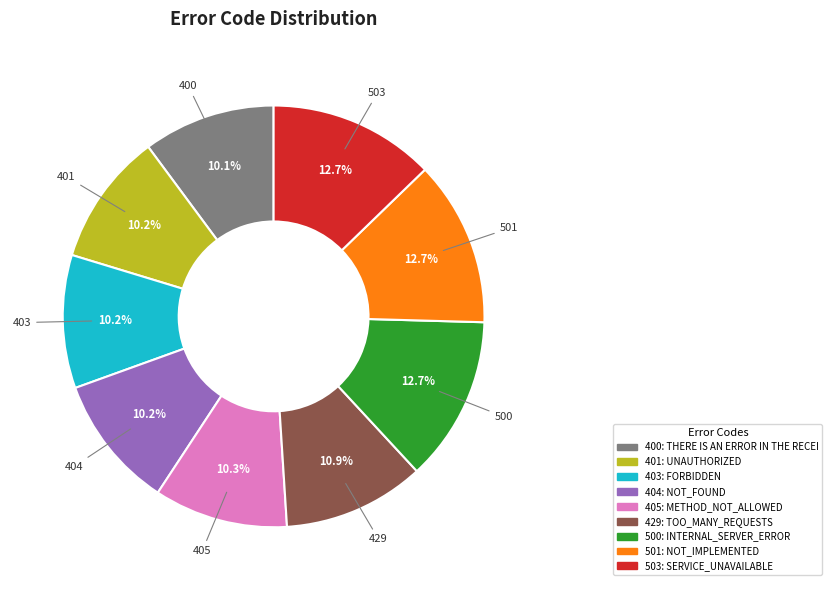

Count the number of slices in the pie.

9